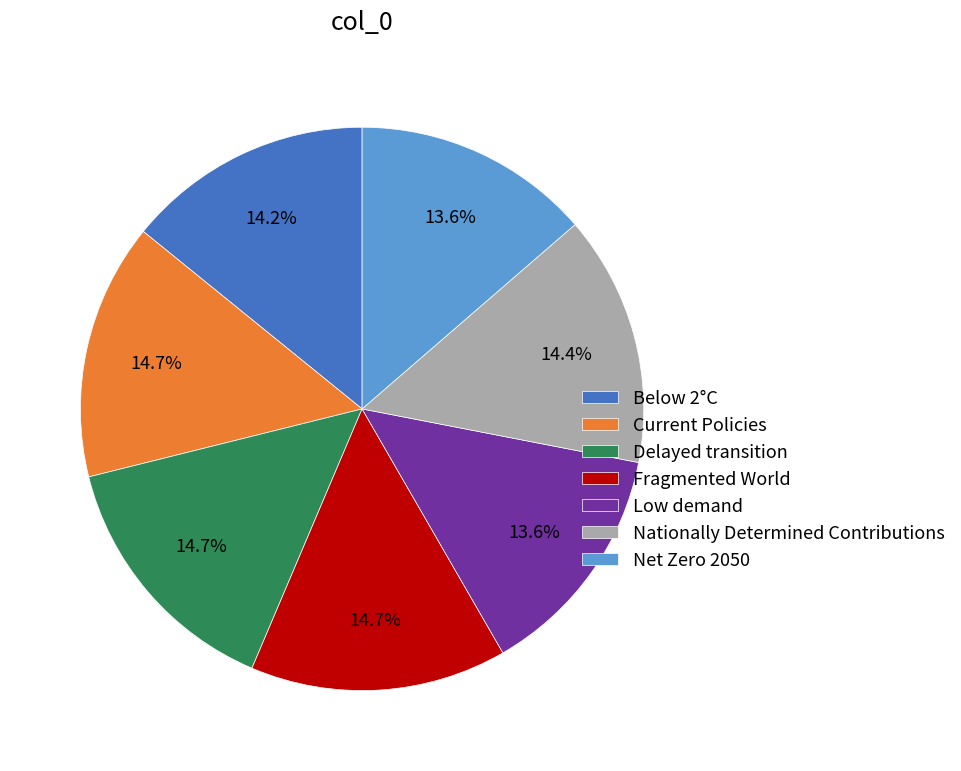

True or false: Low demand accounts for 14% of the total.

True